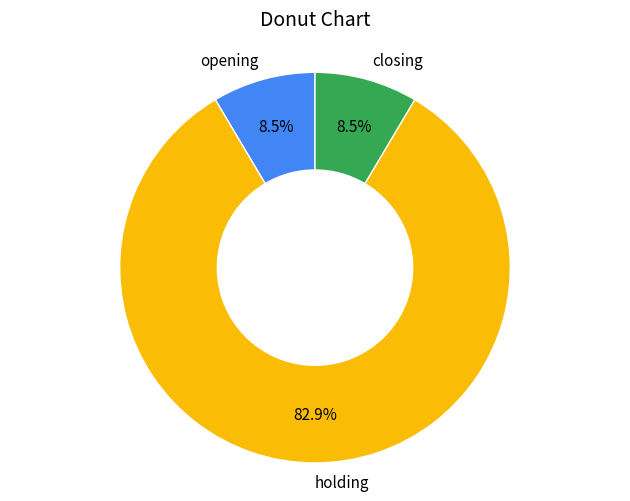

Is opening the majority of the pie?

No